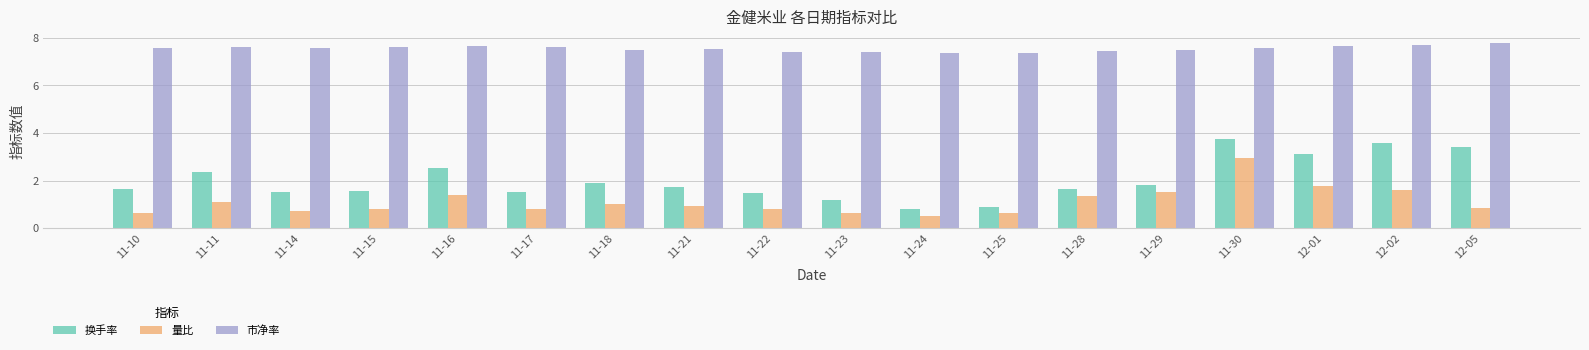

Is it true that 量比 equals 0.8 at 11-15?

True